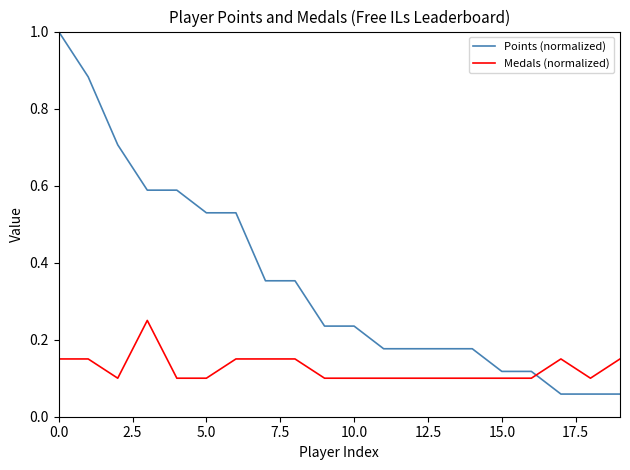

Which series ends up on top after the final intersection of Medals (normalized) and Points (normalized)?

Medals (normalized)